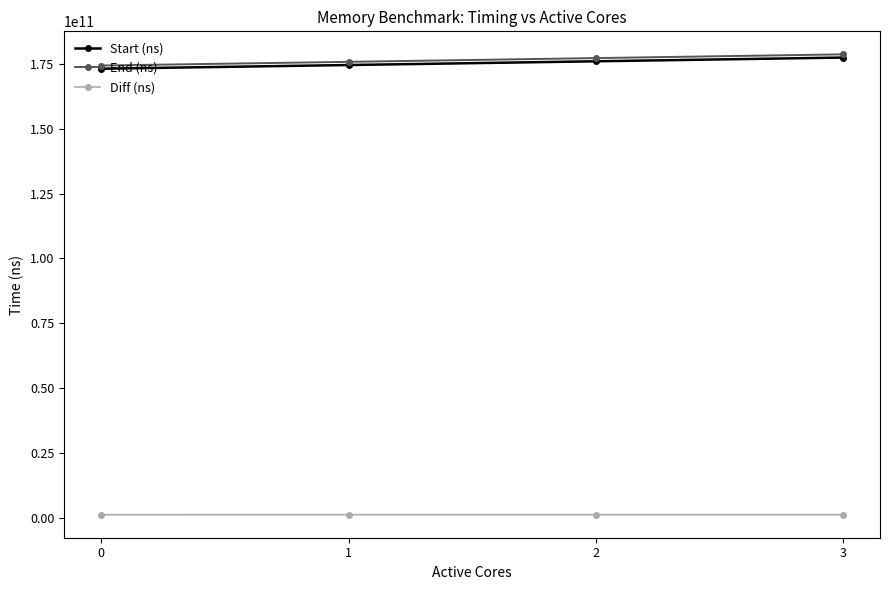

True or false: Diff (ns) and Start (ns) cross at least once.

False